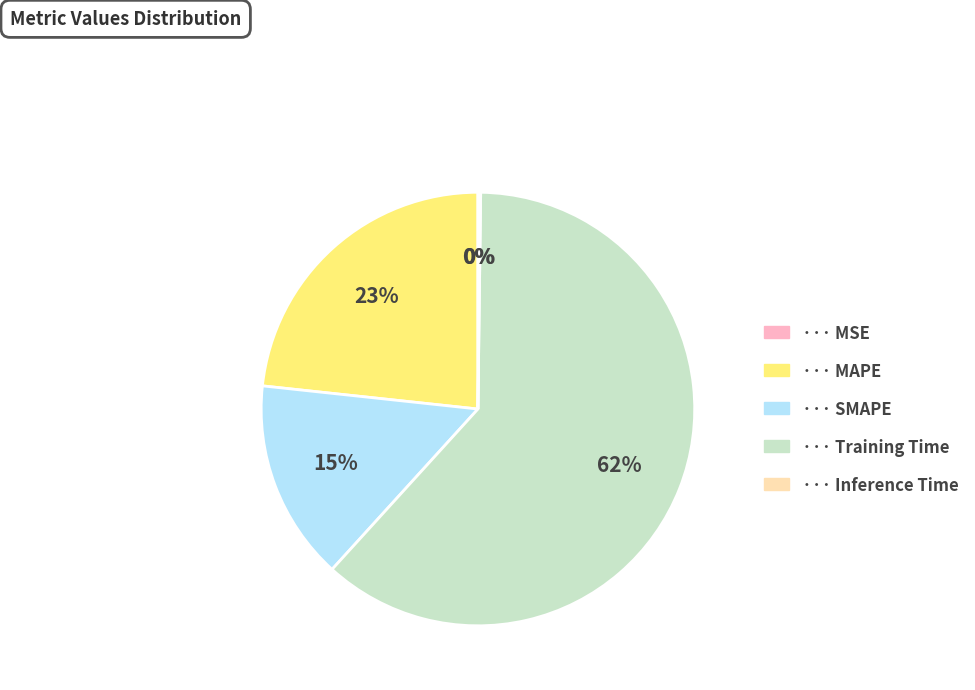

Is there a majority slice in this chart?

Yes